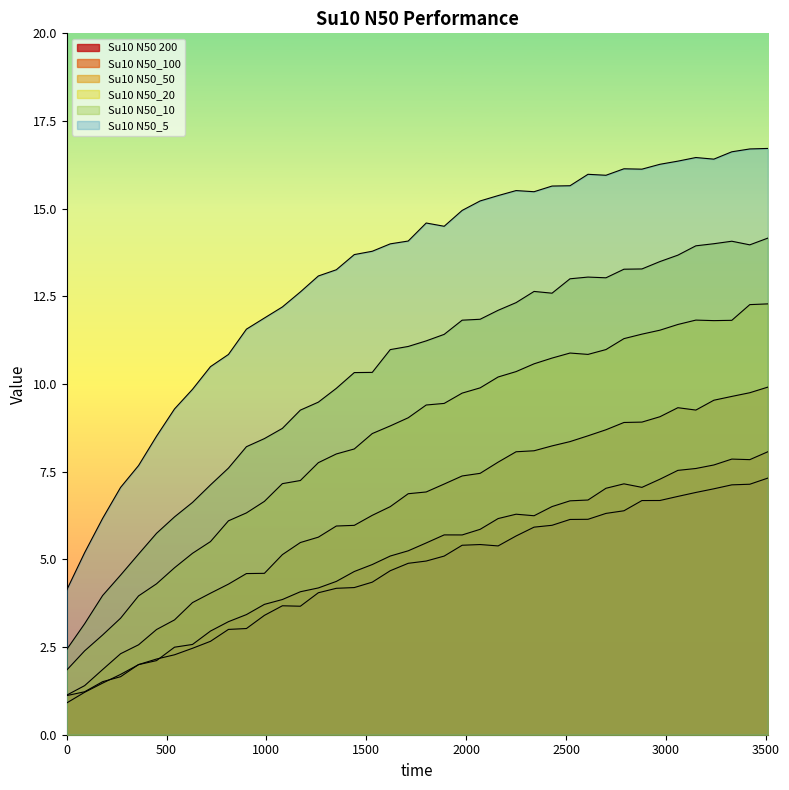

Reading left to right, list all the values displayed in this chart.

Su10 N50 200: 0=1.1	90=1.2	180=1.5	270=1.7	360=2.0	450=2.2	540=2.3	630=2.5	720=2.7	810=3.0	900=3.0	990=3.4	1080=3.7	1170=3.7	1260=4.0	1350=4.2	1440=4.2	1530=4.4	1620=4.7	1710=4.9	1800=5.0	1890=5.1	1980=5.4	2070=5.4	2160=5.4	2250=5.7	2340=5.9	2430=6.0	2520=6.1	2610=6.1	2700=6.3	2790=6.4	2880=6.7	2970=6.7	3060=6.8	3150=6.9	3240=7.0	3330=7.1	3420=7.1	3510=7.3
Su10 N50_100: 0=0.9	90=1.2	180=1.5	270=1.7	360=2.0	450=2.1	540=2.5	630=2.6	720=3.0	810=3.2	900=3.4	990=3.7	1080=3.9	1170=4.1	1260=4.2	1350=4.4	1440=4.7	1530=4.9	1620=5.1	1710=5.2	1800=5.5	1890=5.7	1980=5.7	2070=5.9	2160=6.2	2250=6.3	2340=6.2	2430=6.5	2520=6.7	2610=6.7	2700=7.0	2790=7.2	2880=7.1	2970=7.3	3060=7.5	3150=7.6	3240=7.7	3330=7.9	3420=7.8	3510=8.1
Su10 N50_50: 0=1.1	90=1.4	180=1.9	270=2.3	360=2.6	450=3.0	540=3.3	630=3.8	720=4.0	810=4.3	900=4.6	990=4.6	1080=5.1	1170=5.5	1260=5.6	1350=6.0	1440=6.0	1530=6.3	1620=6.5	1710=6.9	1800=6.9	1890=7.1	1980=7.4	2070=7.5	2160=7.8	2250=8.1	2340=8.1	2430=8.2	2520=8.4	2610=8.5	2700=8.7	2790=8.9	2880=8.9	2970=9.1	3060=9.3	3150=9.3	3240=9.5	3330=9.6	3420=9.8	3510=9.9
Su10 N50_20: 0=1.8	90=2.4	180=2.8	270=3.3	360=4.0	450=4.3	540=4.8	630=5.2	720=5.5	810=6.1	900=6.3	990=6.7	1080=7.2	1170=7.2	1260=7.8	1350=8.0	1440=8.1	1530=8.6	1620=8.8	1710=9.0	1800=9.4	1890=9.4	1980=9.7	2070=9.9	2160=10.2	2250=10.4	2340=10.6	2430=10.7	2520=10.9	2610=10.8	2700=11.0	2790=11.3	2880=11.4	2970=11.5	3060=11.7	3150=11.8	3240=11.8	3330=11.8	3420=12.3	3510=12.3
Su10 N50_10: 0=2.4	90=3.2	180=4.0	270=4.6	360=5.2	450=5.7	540=6.2	630=6.6	720=7.1	810=7.6	900=8.2	990=8.4	1080=8.7	1170=9.3	1260=9.5	1350=9.9	1440=10.3	1530=10.3	1620=11.0	1710=11.1	1800=11.2	1890=11.4	1980=11.8	2070=11.8	2160=12.1	2250=12.3	2340=12.6	2430=12.6	2520=13.0	2610=13.0	2700=13.0	2790=13.3	2880=13.3	2970=13.5	3060=13.7	3150=13.9	3240=14.0	3330=14.1	3420=14.0	3510=14.2
Su10 N50_5: 0=4.1	90=5.2	180=6.2	270=7.1	360=7.7	450=8.5	540=9.3	630=9.8	720=10.5	810=10.8	900=11.6	990=11.9	1080=12.2	1170=12.6	1260=13.1	1350=13.3	1440=13.7	1530=13.8	1620=14.0	1710=14.1	1800=14.6	1890=14.5	1980=15.0	2070=15.2	2160=15.4	2250=15.5	2340=15.5	2430=15.6	2520=15.7	2610=16.0	2700=16.0	2790=16.1	2880=16.1	2970=16.3	3060=16.4	3150=16.5	3240=16.4	3330=16.6	3420=16.7	3510=16.7